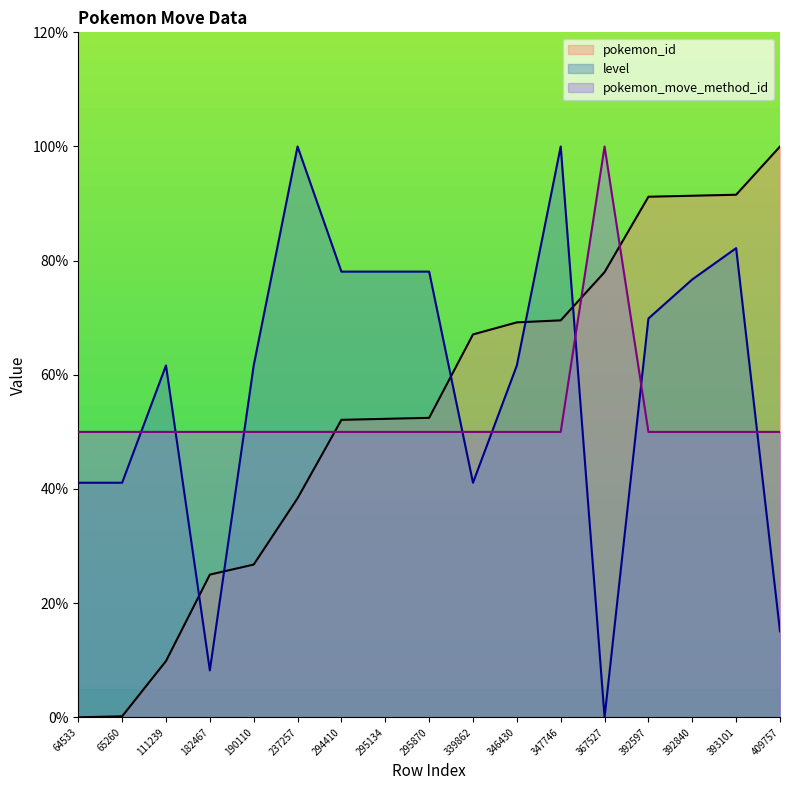

What are all the series names shown in the legend?

pokemon_id, level, pokemon_move_method_id